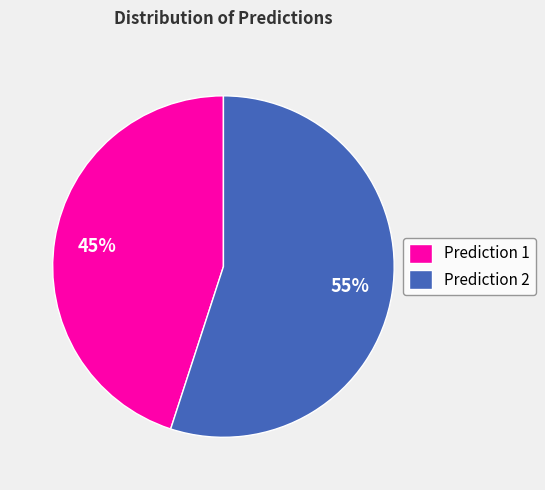

Is there any slice that represents more than half of the pie?

Yes